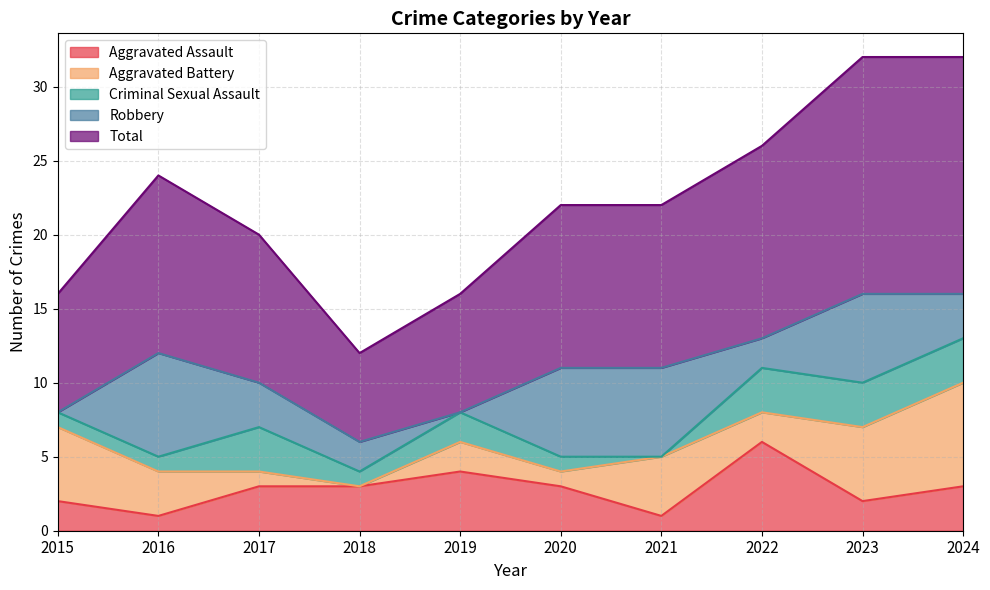

Does the chart display data point markers on the line(s)?

No